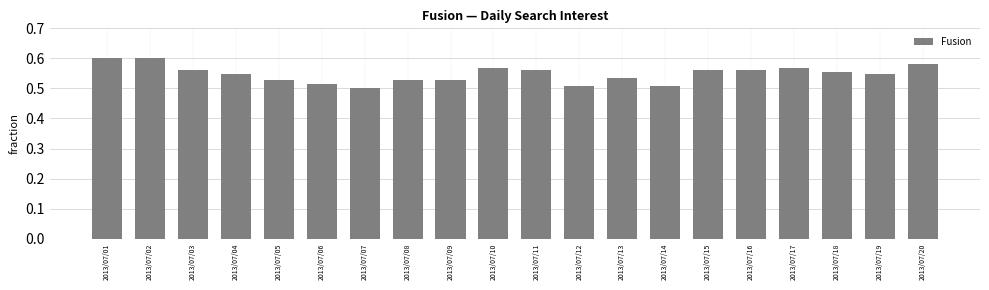

The value at 2013/07/17 is 0.6. True or false?

True